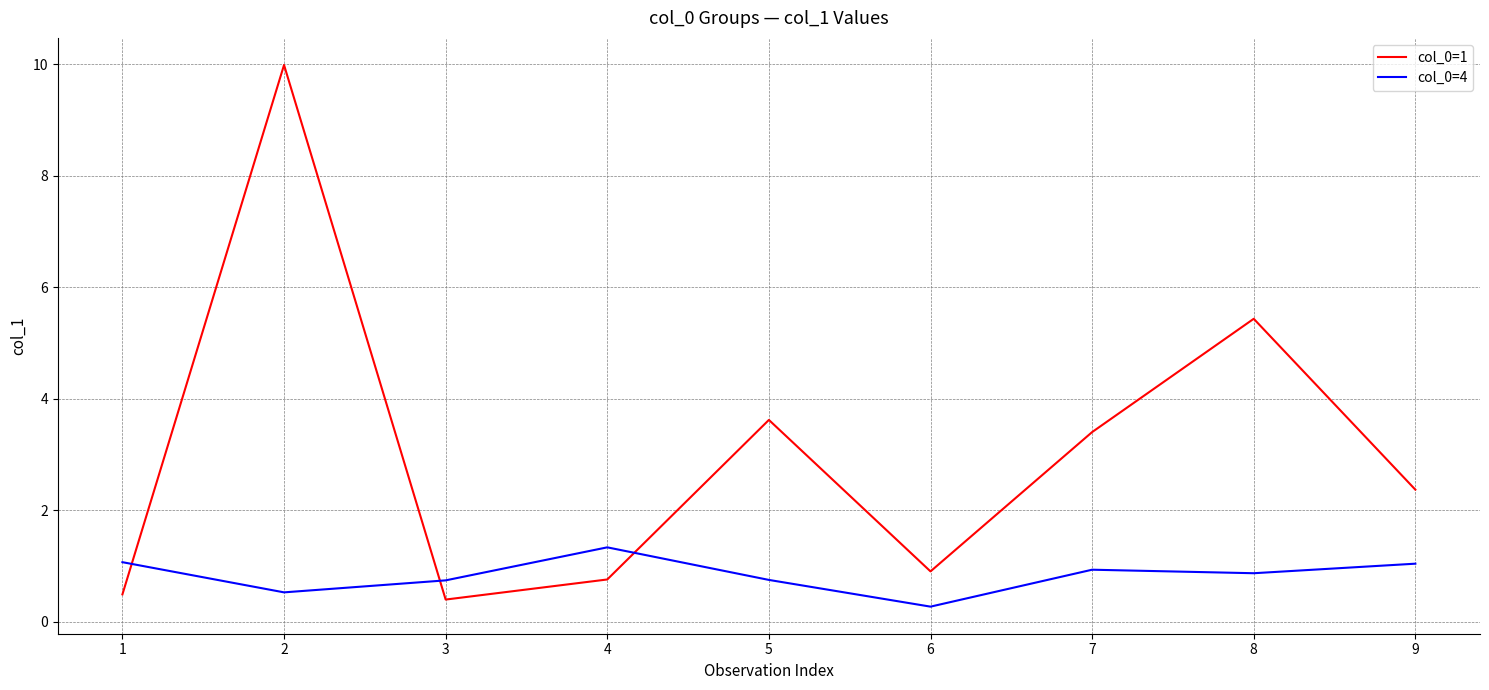

True or false: col_0=1 has a value of 3.6 at 5.

True